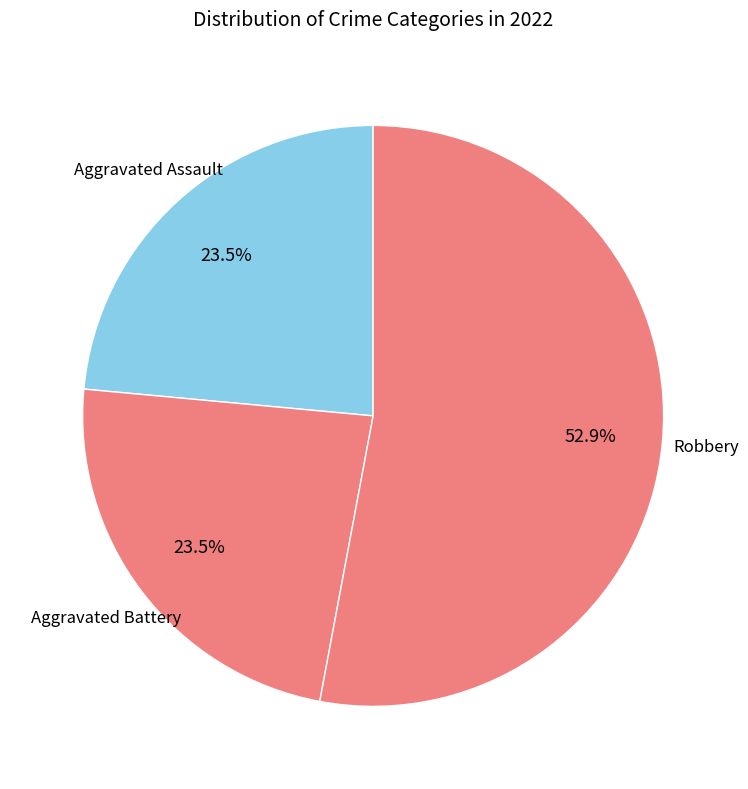

What is the largest slice in the pie chart?

Robbery